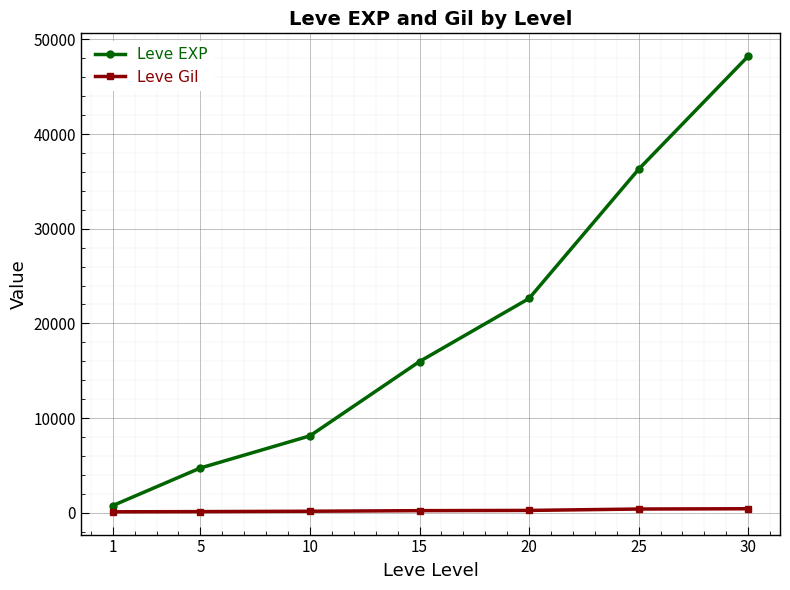

What is the total value across all series at 10?

8300.7